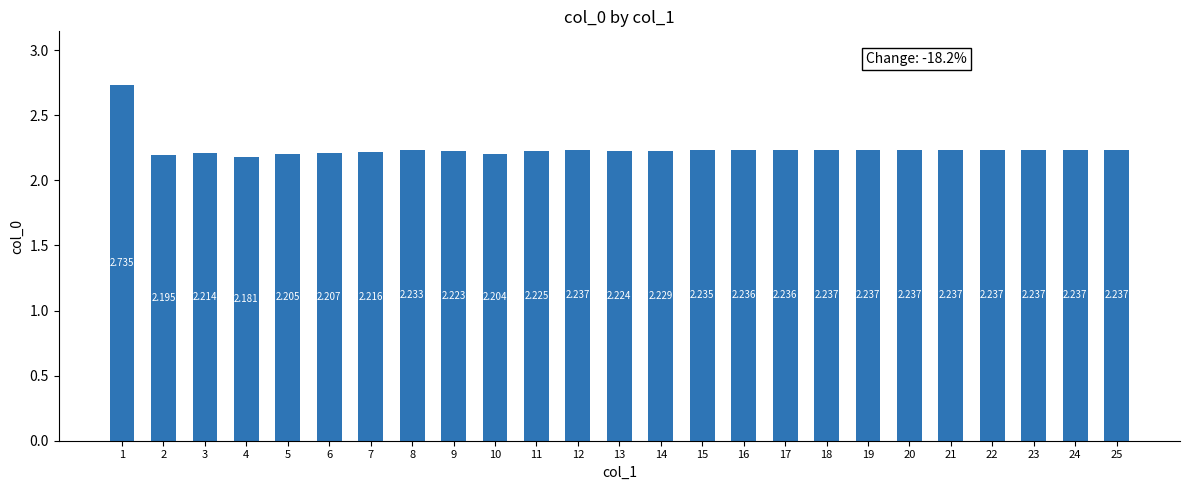

How many data points does each series have?

25